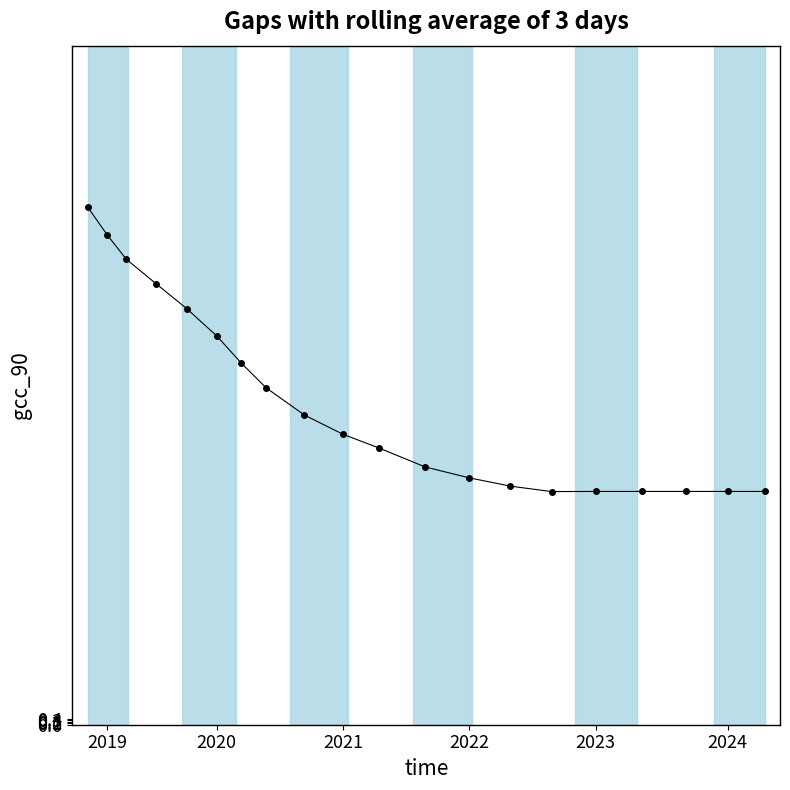

What is the maximum value shown in the chart?

34.3